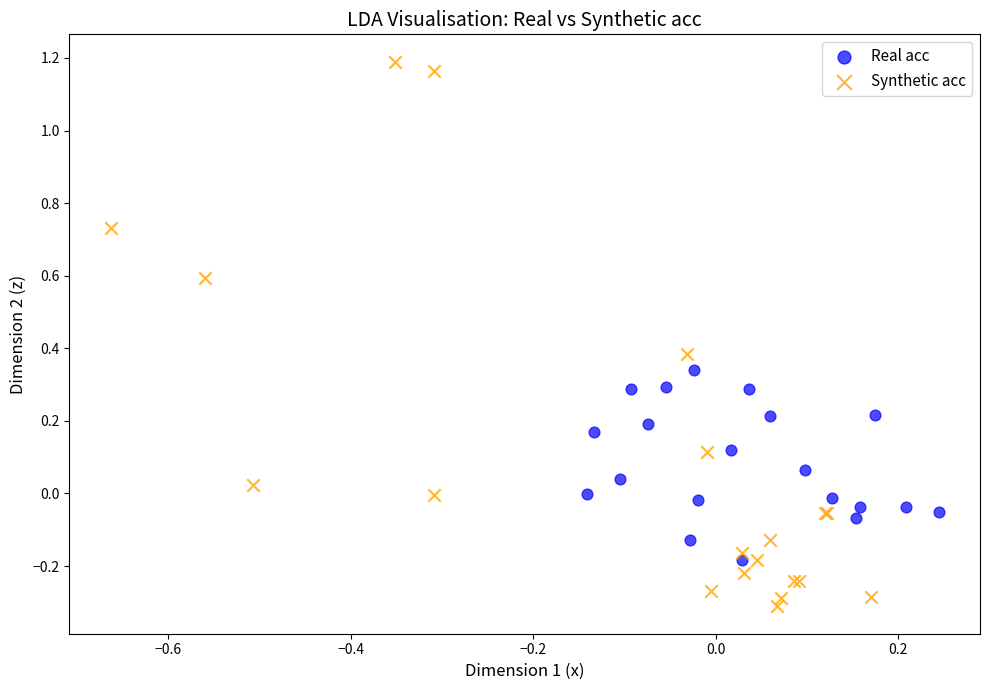

Which series reaches the minimum Y coordinate?

Synthetic acc